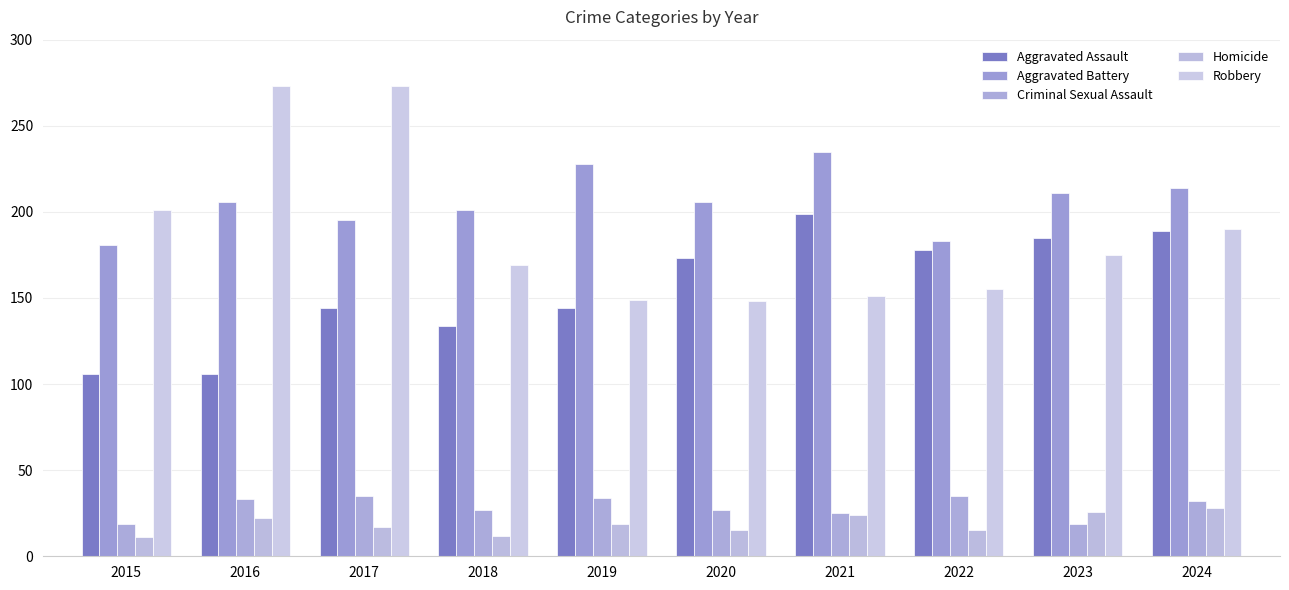

The Criminal Sexual Assault series shows 35 at 2022. True or false?

True